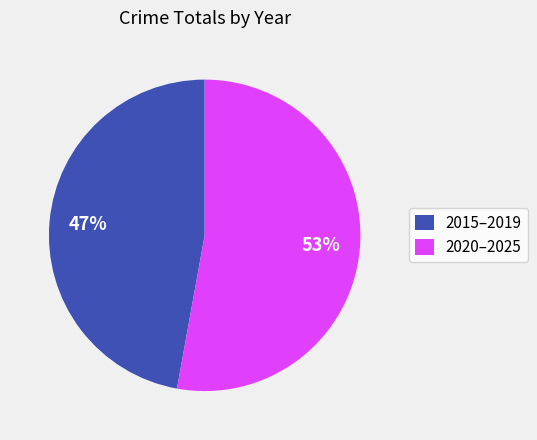

The 2015–2019 slice represents 47% of the pie. True or false?

True